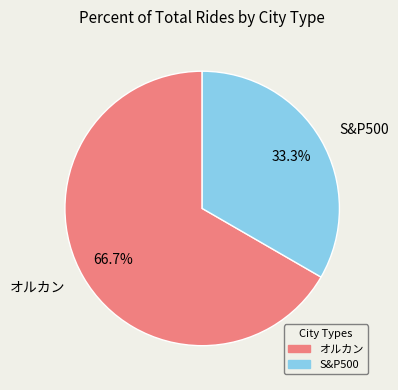

How many segments does this pie chart have?

2